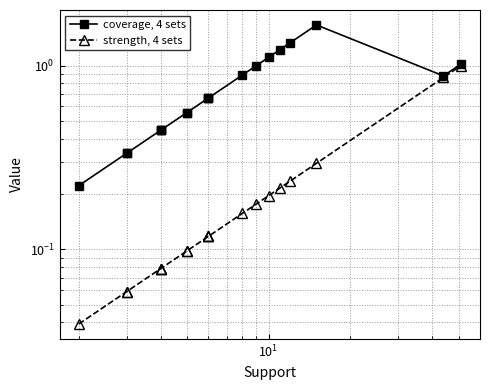

True or false: coverage, 4 sets and strength, 4 sets intersect in this chart.

False